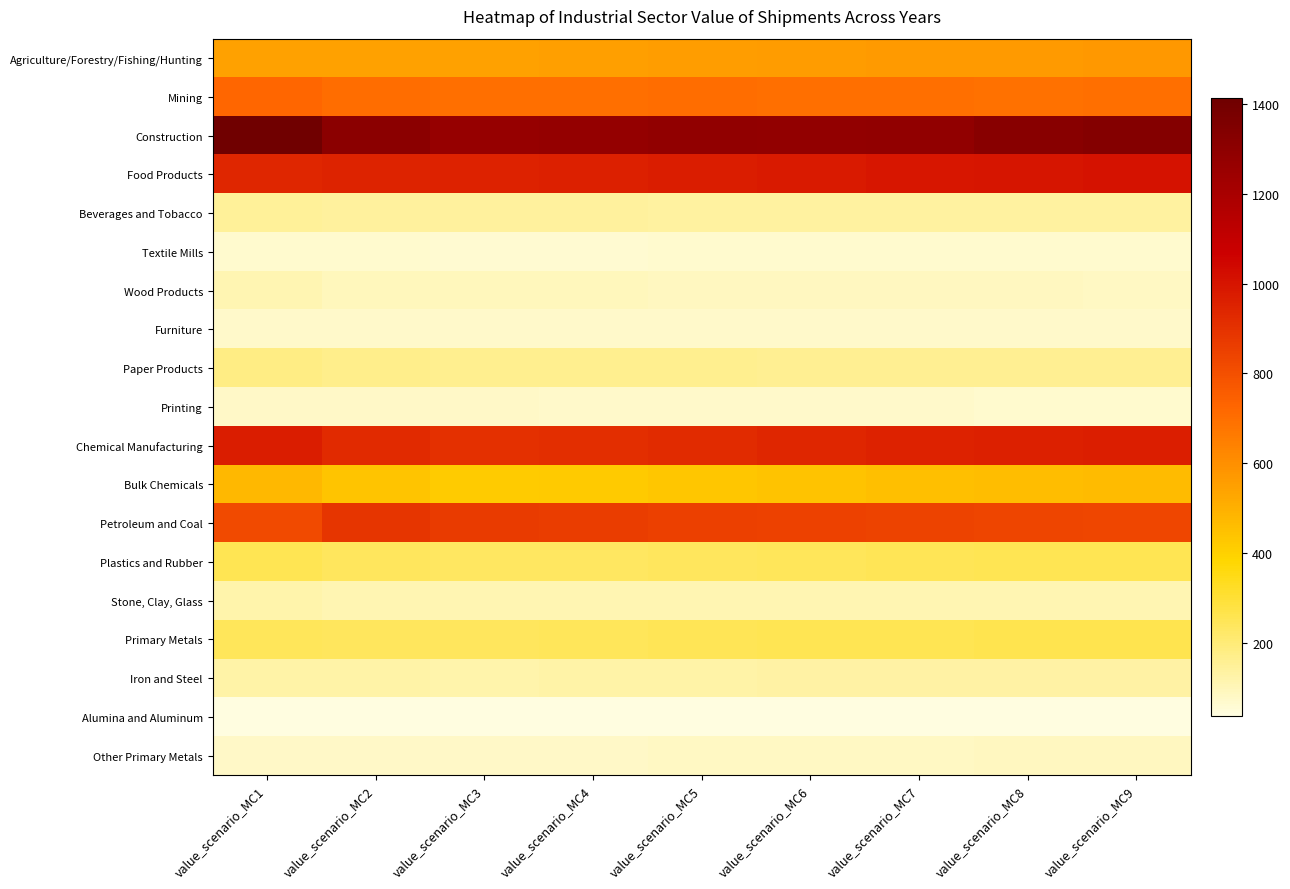

At how many categories does at least one series exceed 79?

9